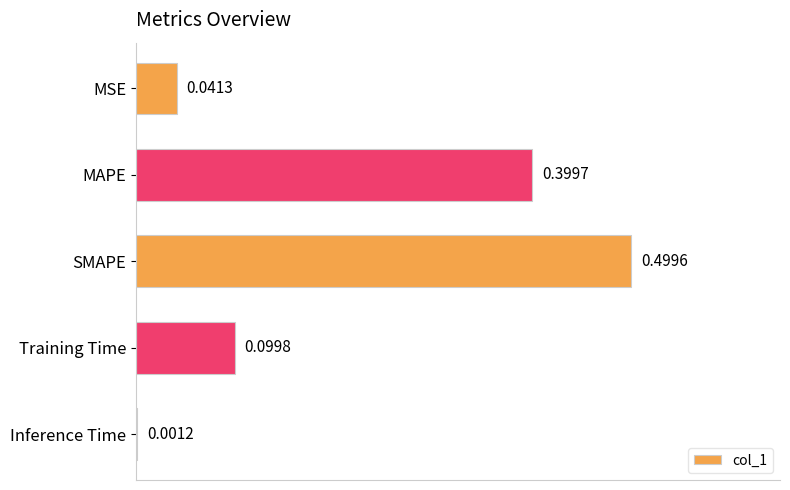

Count the number of categories in the chart.

5